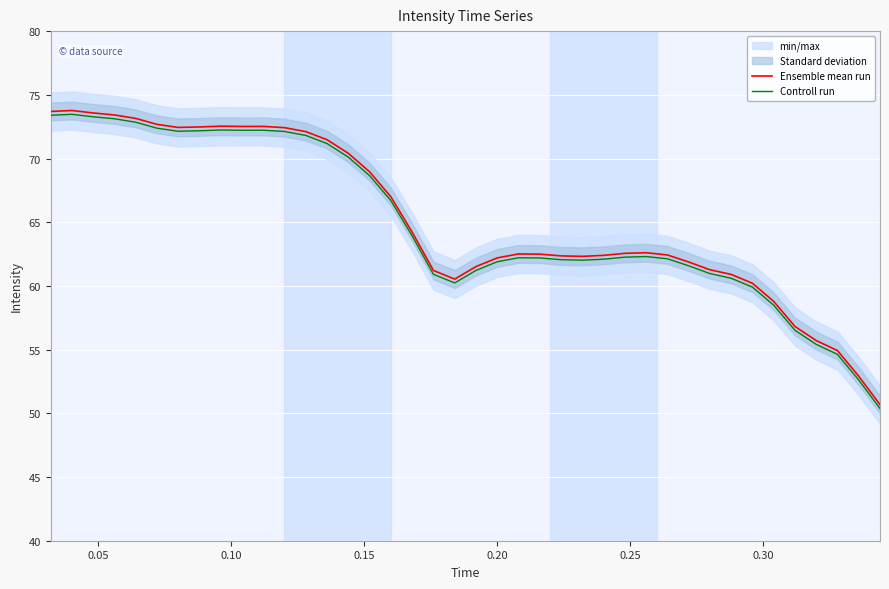

At which label does Controll run reach its peak?

0.05